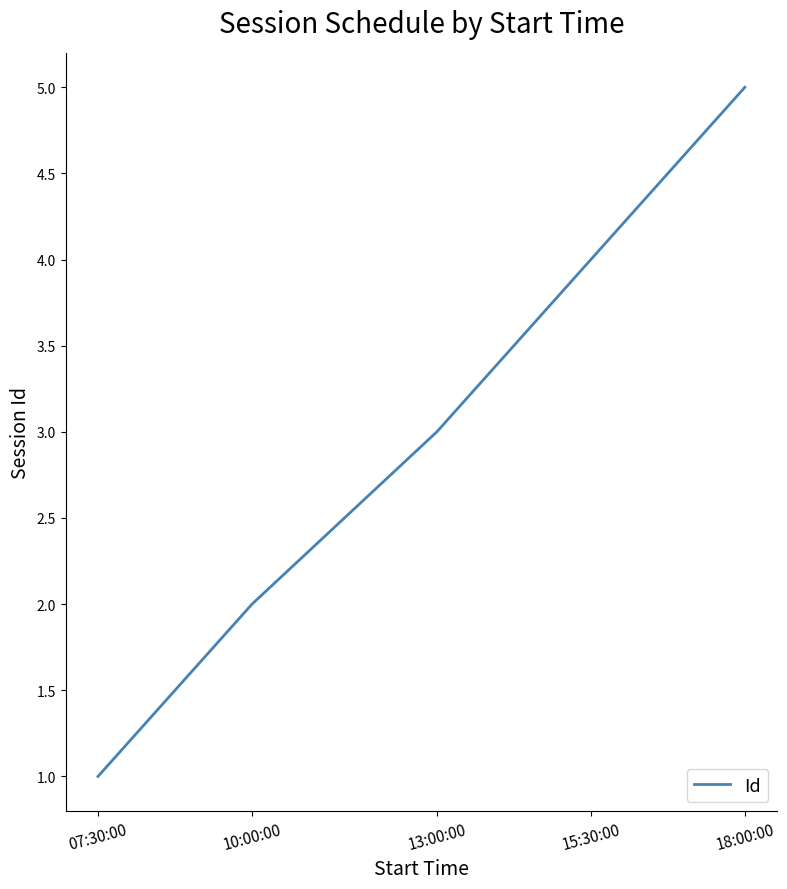

What is the ratio of the value at 15:30:00 to the value at 18:00:00?

0.8